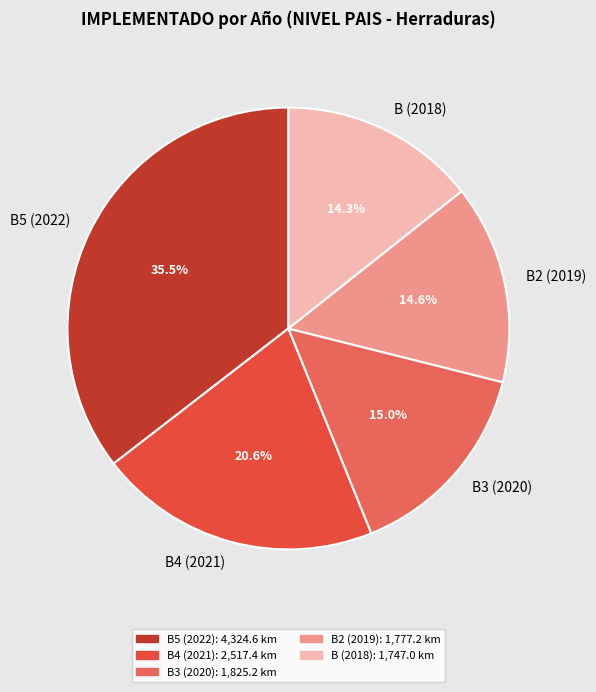

Does any single category account for the majority?

No